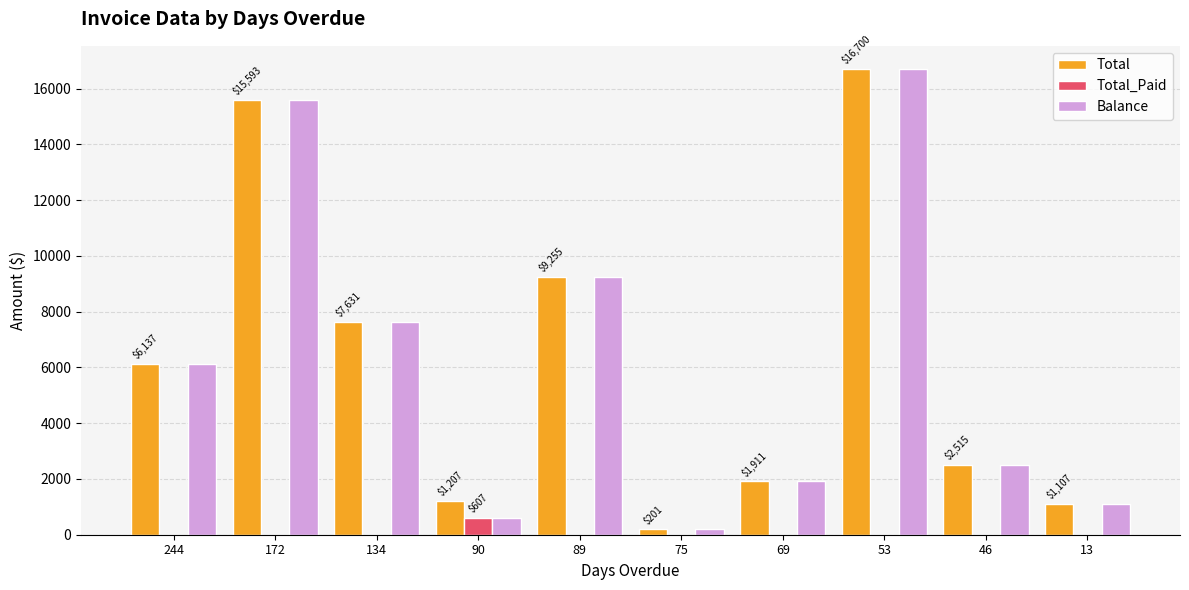

True or false: Total has a value of 9255.5 at 89.

True